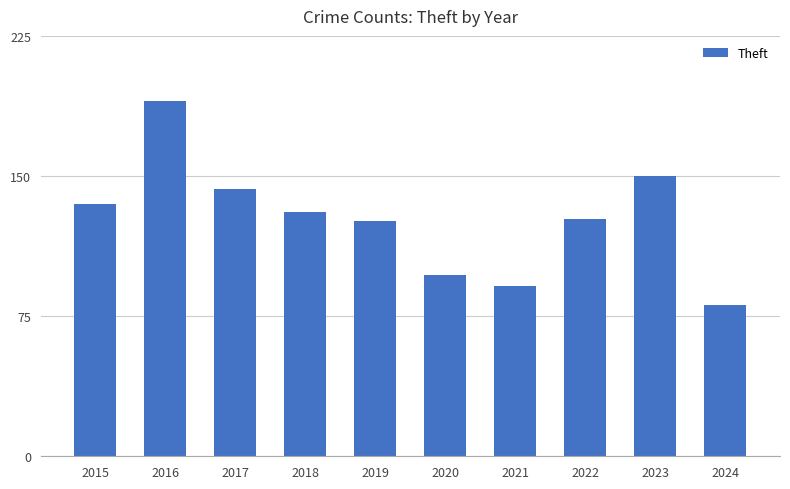

Reading right to left, what are all the values shown in this chart?

81	150	127	91	97	126	131	143	190	135